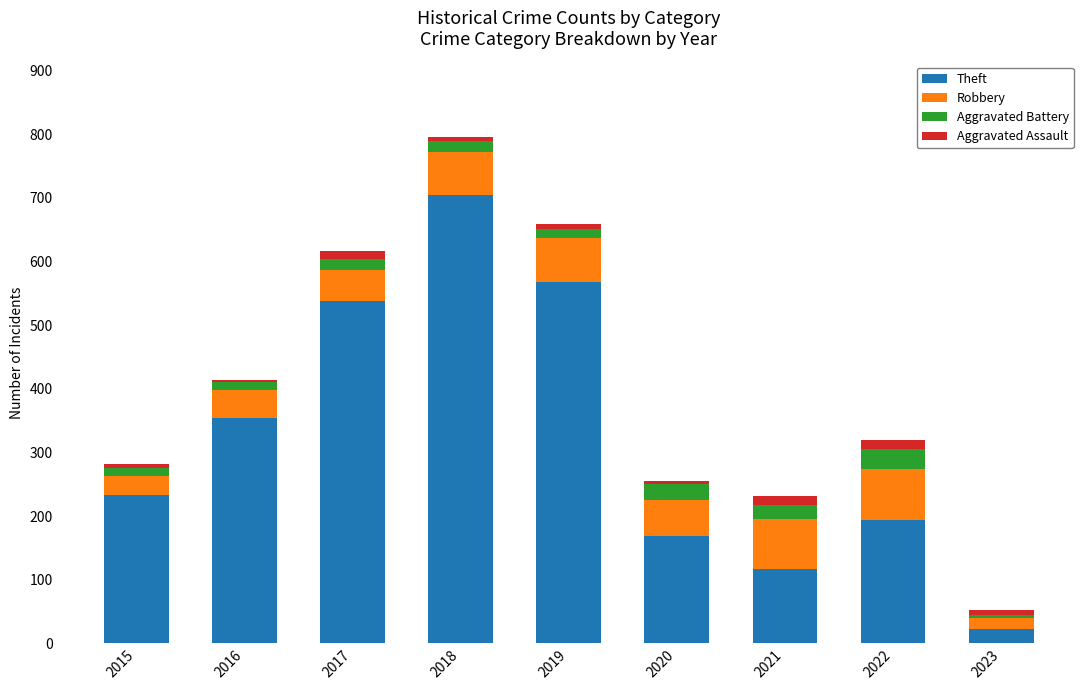

At which category is the sum across all series the highest?

2018